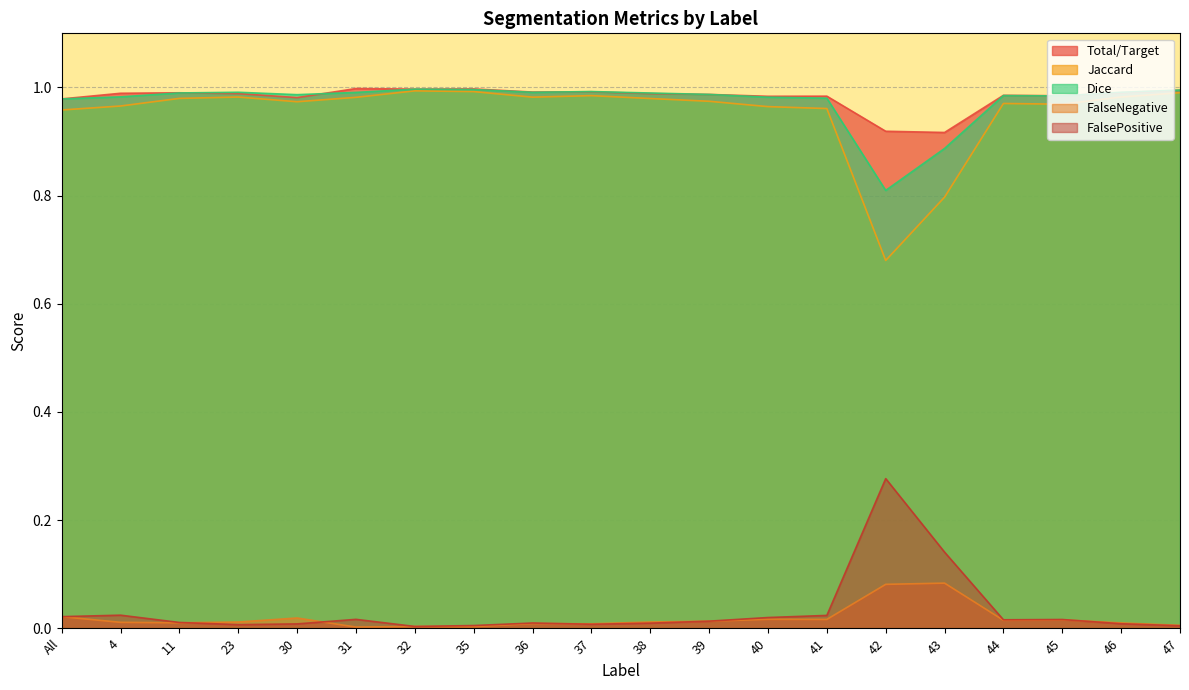

True or false: Jaccard and FalsePositive intersect in this chart.

False